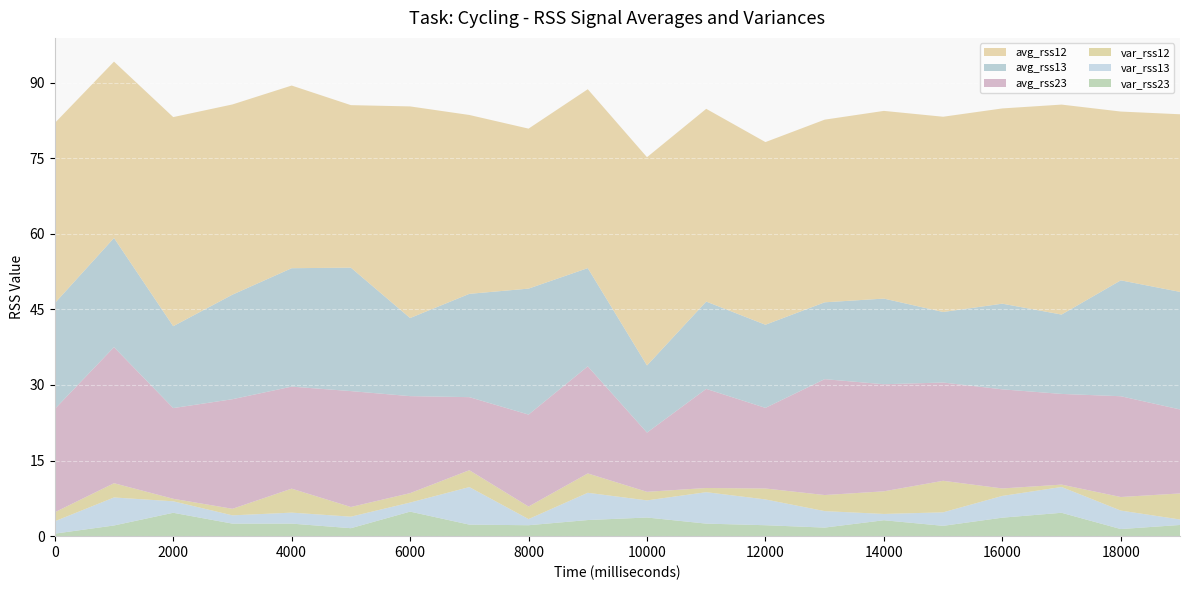

Reading left to right, list all the values displayed in this chart.

var_rss23: 0.5	2.1	4.6	2.5	2.5	1.6	4.9	2.3	2.2	3.2	3.7	2.5	2.2	1.7	3.2	2.0	3.7	4.6	1.4	2.2
var_rss13: 2.5	5.6	2.3	1.6	2.2	2.3	1.8	7.5	1.2	5.4	3.4	6.2	5.1	3.3	1.2	2.7	4.3	5.1	3.7	1.1
var_rss12: 1.8	2.8	0.5	1.3	4.8	1.9	1.9	3.4	2.5	3.8	1.7	0.8	2.2	3.2	4.5	6.3	1.5	0.5	2.7	5.2
avg_rss23: 20.5	27.0	18.0	21.8	20.2	23.0	19.2	14.5	18.2	21.2	11.8	19.7	16.0	23.0	21.2	19.5	19.7	18.0	20.0	16.7
avg_rss13: 21.0	21.7	16.2	20.8	23.5	24.5	15.5	20.5	25.0	19.5	13.3	17.3	16.5	15.2	17.0	14.0	17.0	15.8	23.0	23.3
avg_rss12: 35.8	35.0	41.5	37.8	36.2	32.2	42.0	35.5	31.8	35.5	41.3	38.2	36.2	36.2	37.2	38.8	38.8	41.7	33.5	35.2